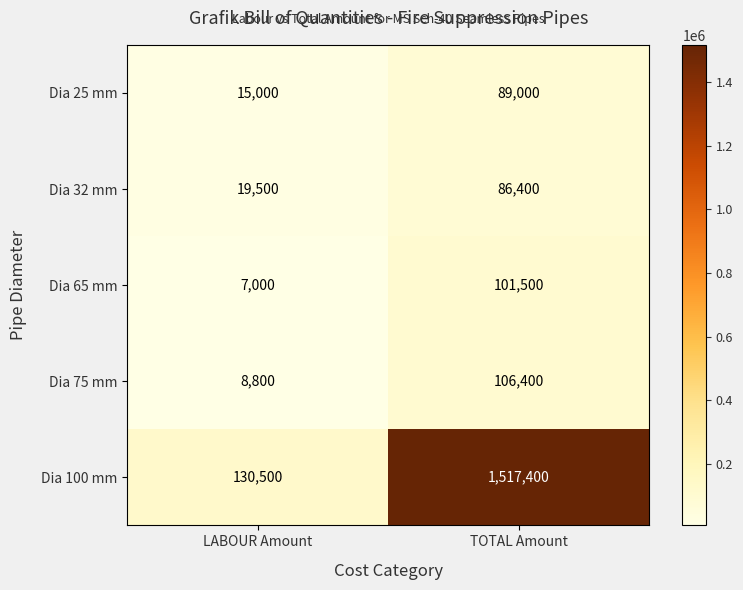

What is the sum of the Dia 65 mm values at TOTAL Amount and LABOUR Amount?

108500